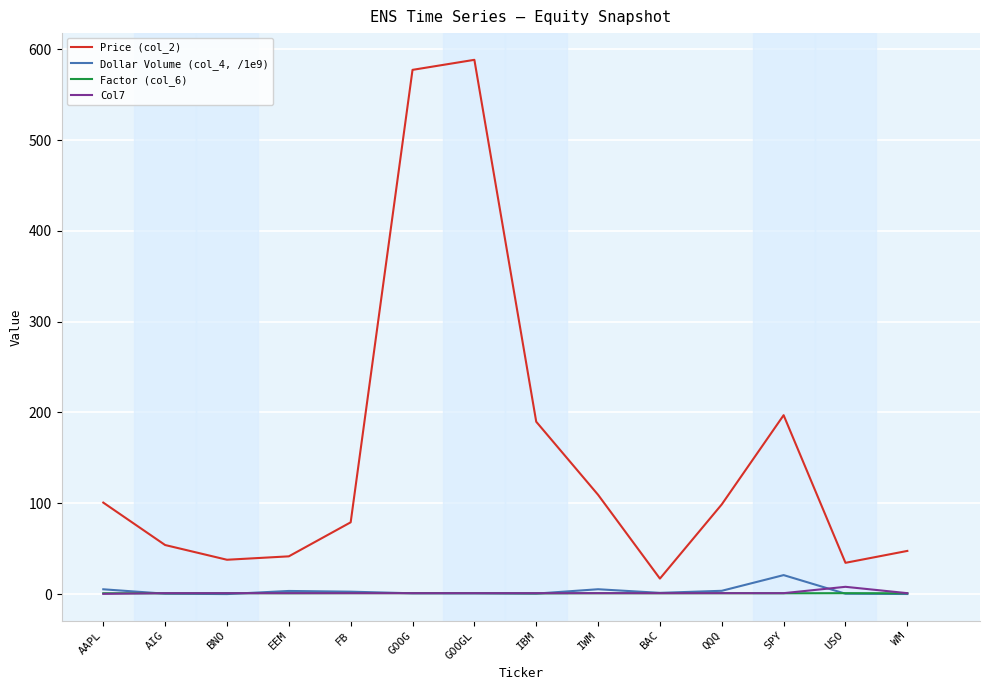

Between EEM and BAC, which series saw the biggest shift?

Price (col_2)